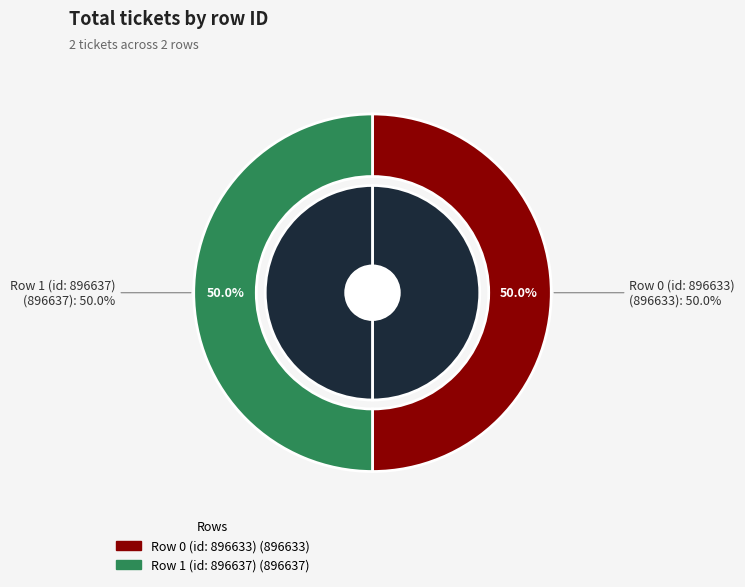

Is Row 0 (id: 896633) the majority of the pie?

No